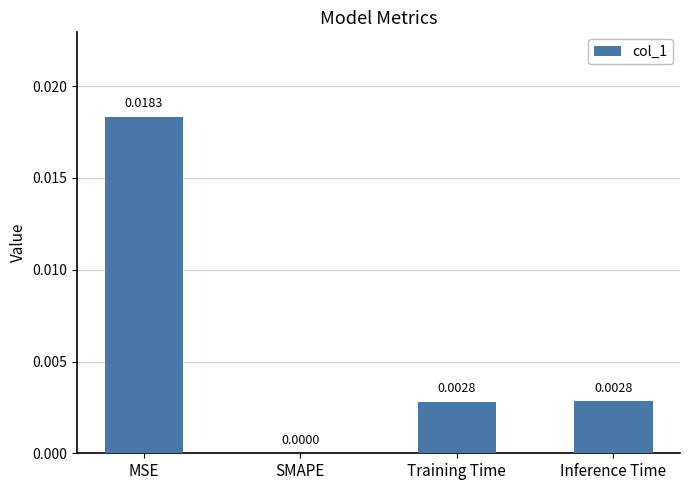

The value at MSE is 0.0. True or false?

True